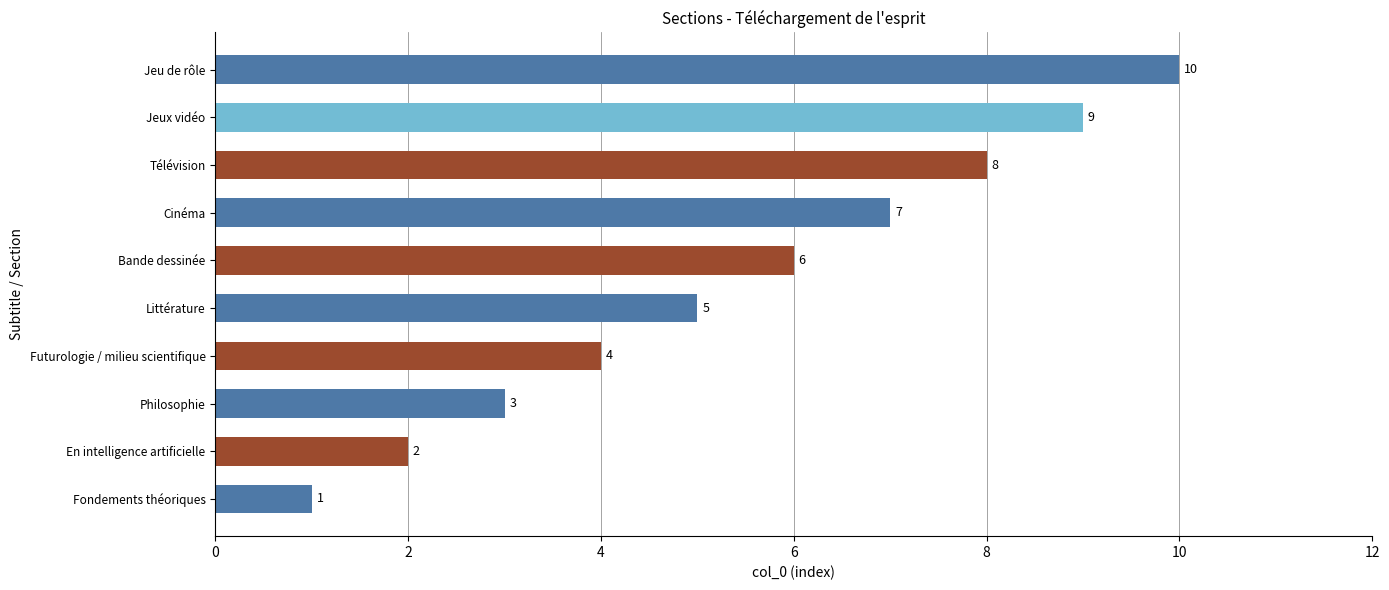

At which label is the value closest to 5?

Littérature